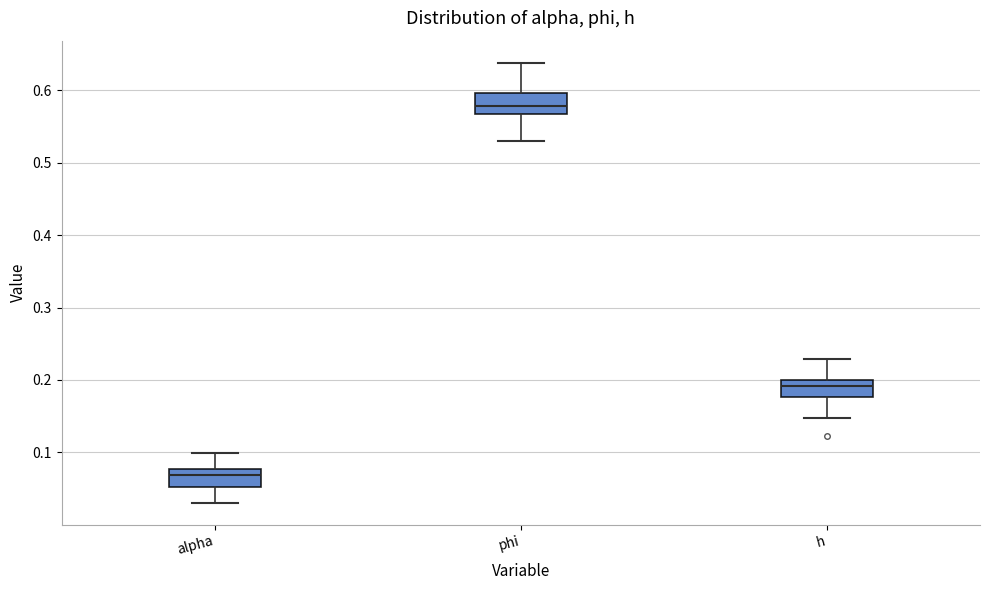

Where does the upper whisker of the box for h end on the y-axis? The values are not printed on the chart, so give them approximately, as read against the axis.

0.23